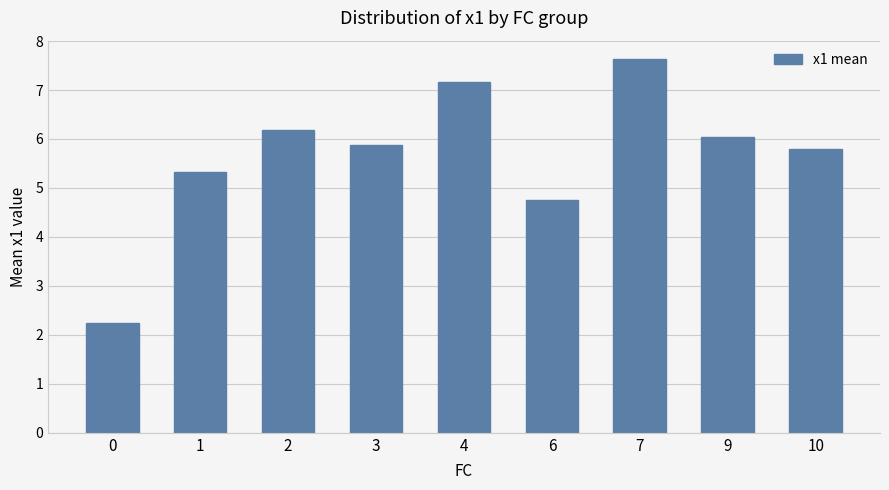

What is the value of the 7th bar from the left?

7.6